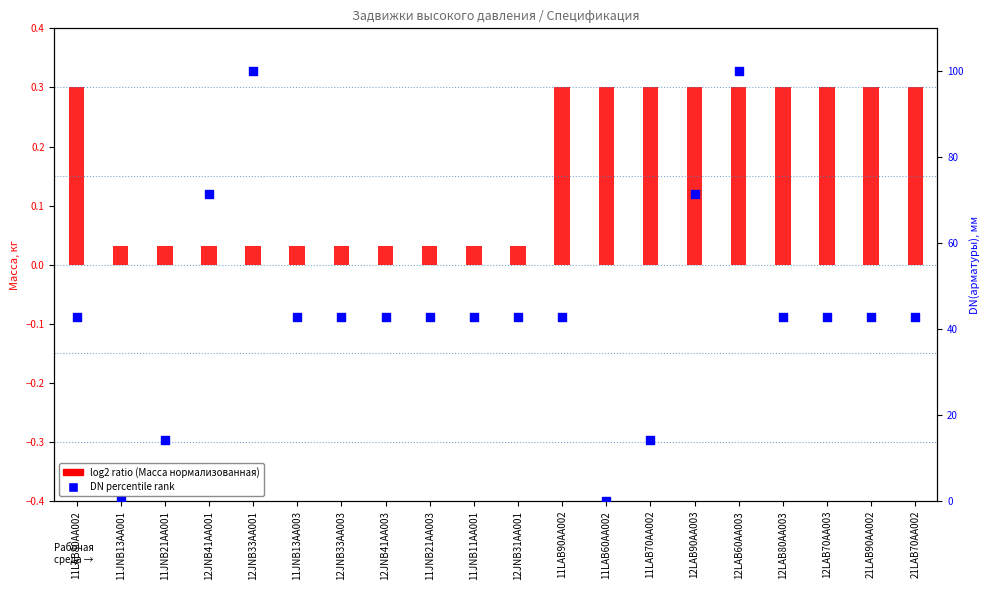

Is the value of log2 ratio (Масса нормализованная) at 12JNB41AA001 greater than the value of DN percentile rank at 12JNB31AA001?

No